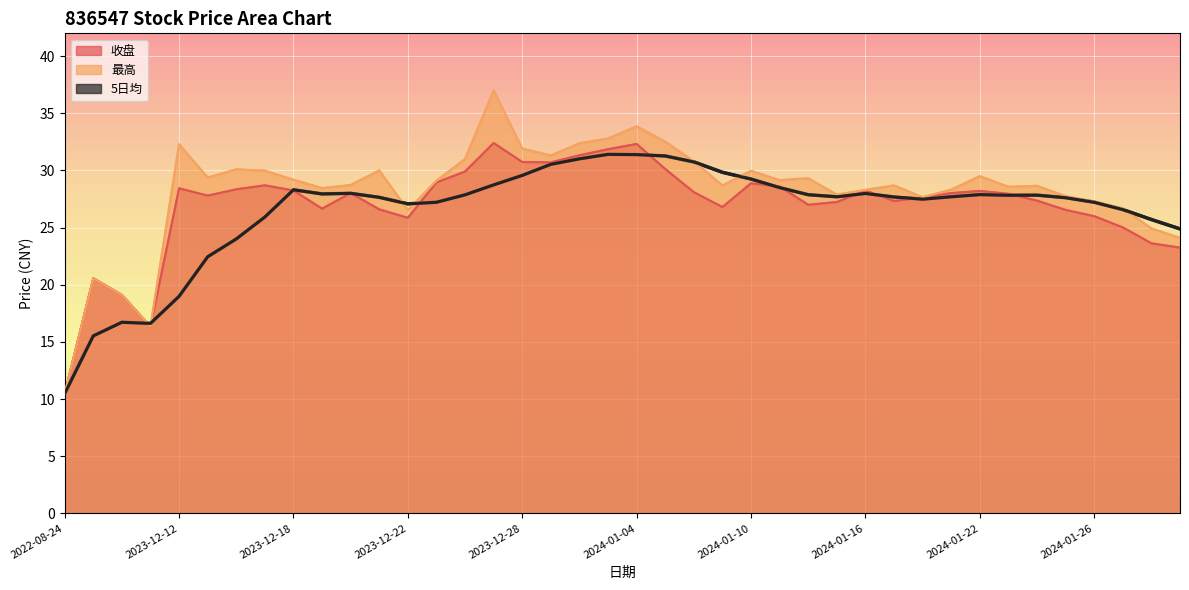

Rank the series at 2024-01-03 from lowest to highest value.

5日均, 收盘, 最高